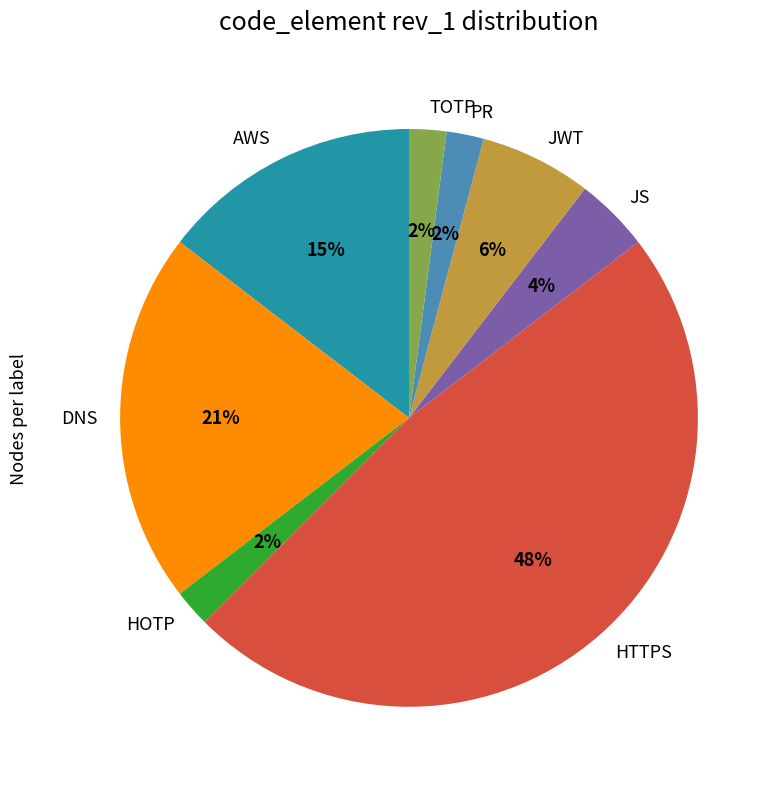

Is there a majority slice in this chart?

No